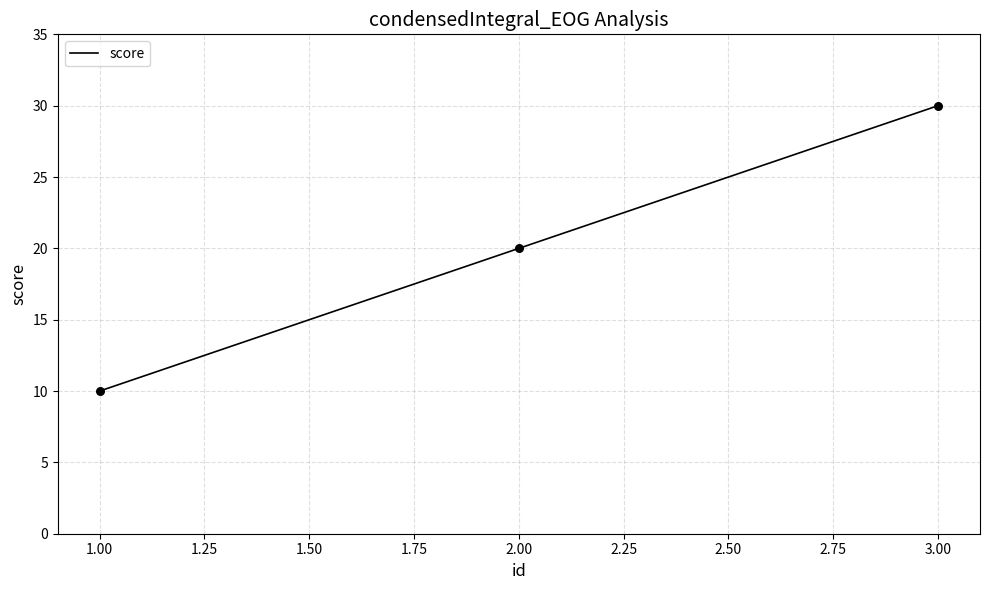

What is the change in value from 1.00 to 3.00?

+20